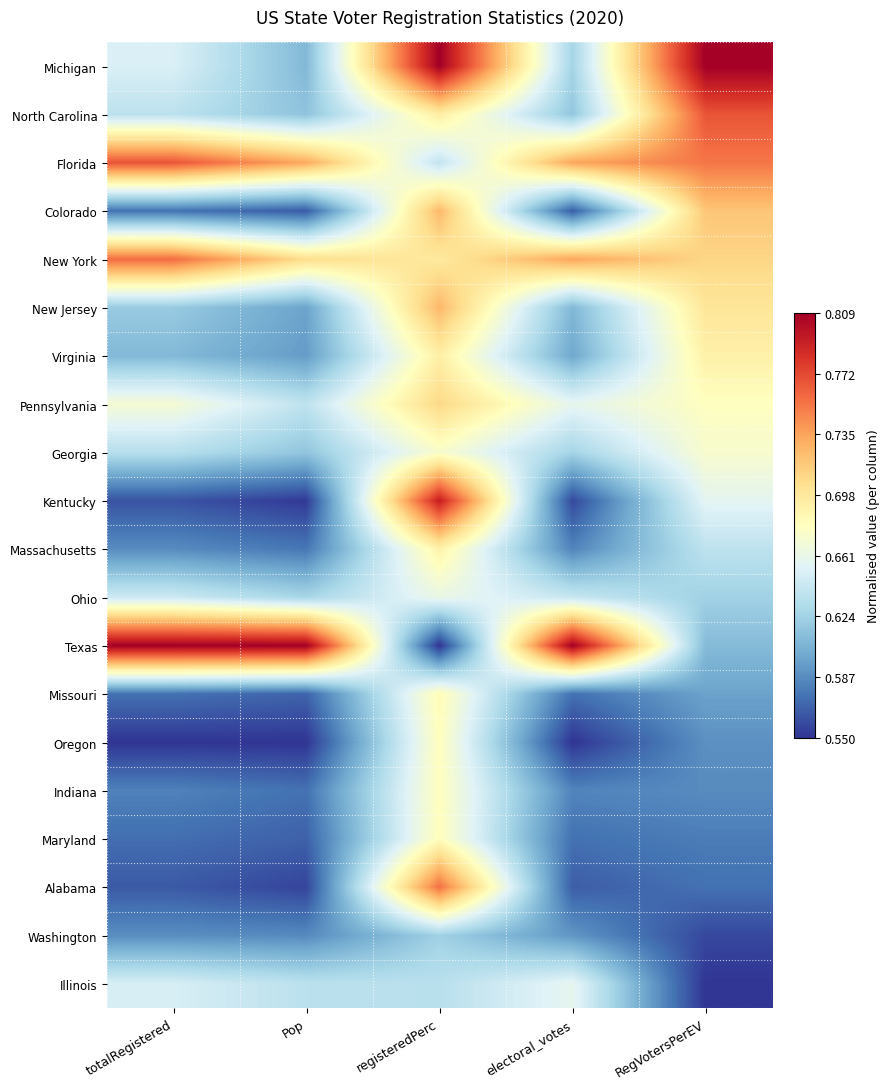

Reading right to left, what are all the values shown in this chart?

Michigan: RegVotersPerEV=1.0	electoral_votes=0.3	registeredPerc=1.0	Pop=0.2	totalRegistered=0.4
North Carolina: RegVotersPerEV=0.8	electoral_votes=0.3	registeredPerc=0.6	Pop=0.3	totalRegistered=0.3
Florida: RegVotersPerEV=0.8	electoral_votes=0.7	registeredPerc=0.3	Pop=0.7	totalRegistered=0.8
Colorado: RegVotersPerEV=0.7	electoral_votes=0.1	registeredPerc=0.7	Pop=0.1	totalRegistered=0.1
New York: RegVotersPerEV=0.6	electoral_votes=0.7	registeredPerc=0.6	Pop=0.6	totalRegistered=0.8
New Jersey: RegVotersPerEV=0.6	electoral_votes=0.2	registeredPerc=0.7	Pop=0.2	totalRegistered=0.3
Virginia: RegVotersPerEV=0.5	electoral_votes=0.2	registeredPerc=0.6	Pop=0.2	totalRegistered=0.2
Pennsylvania: RegVotersPerEV=0.5	electoral_votes=0.4	registeredPerc=0.6	Pop=0.3	totalRegistered=0.5
Georgia: RegVotersPerEV=0.5	electoral_votes=0.3	registeredPerc=0.5	Pop=0.3	totalRegistered=0.3
Kentucky: RegVotersPerEV=0.4	electoral_votes=0.0	registeredPerc=0.9	Pop=0.0	totalRegistered=0.0
Massachusetts: RegVotersPerEV=0.3	electoral_votes=0.1	registeredPerc=0.5	Pop=0.1	totalRegistered=0.1
Ohio: RegVotersPerEV=0.3	electoral_votes=0.4	registeredPerc=0.4	Pop=0.3	totalRegistered=0.4
Texas: RegVotersPerEV=0.2	electoral_votes=1.0	registeredPerc=0.0	Pop=1.0	totalRegistered=1.0
Missouri: RegVotersPerEV=0.2	electoral_votes=0.1	registeredPerc=0.5	Pop=0.1	totalRegistered=0.1
Oregon: RegVotersPerEV=0.2	electoral_votes=0.0	registeredPerc=0.5	Pop=0.0	totalRegistered=0.0
Indiana: RegVotersPerEV=0.1	electoral_votes=0.1	registeredPerc=0.5	Pop=0.1	totalRegistered=0.1
Maryland: RegVotersPerEV=0.1	electoral_votes=0.1	registeredPerc=0.5	Pop=0.1	totalRegistered=0.1
Alabama: RegVotersPerEV=0.1	electoral_votes=0.1	registeredPerc=0.8	Pop=0.0	totalRegistered=0.1
Washington: RegVotersPerEV=0.0	electoral_votes=0.2	registeredPerc=0.3	Pop=0.1	totalRegistered=0.1
Illinois: RegVotersPerEV=0.0	electoral_votes=0.4	registeredPerc=0.3	Pop=0.3	totalRegistered=0.4